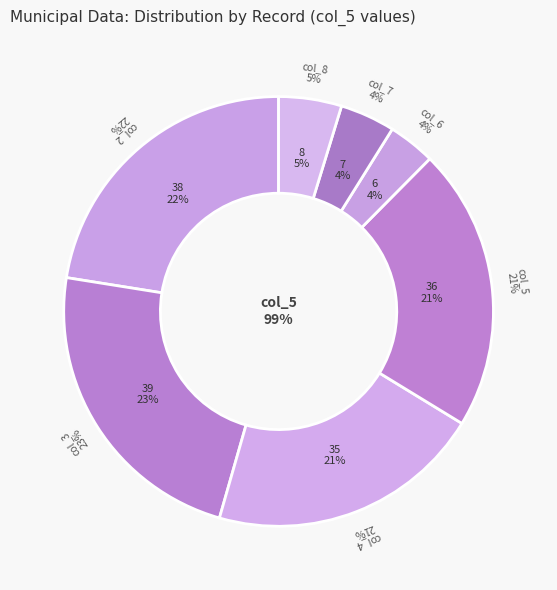

What is the change in value from 2 to 3?

+1